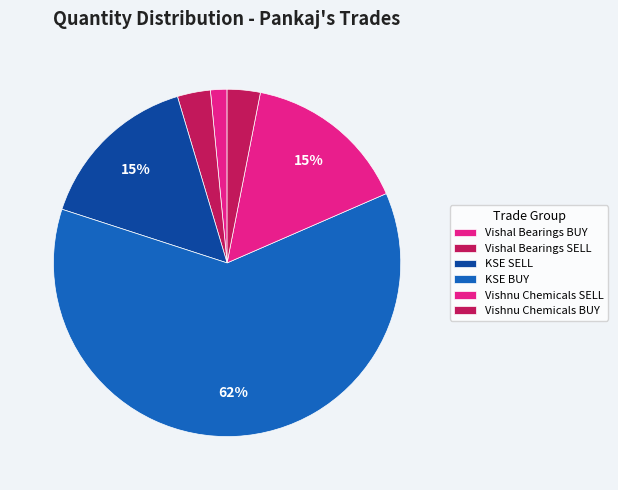

Which slice is the largest?

951 (KSE-BUY)